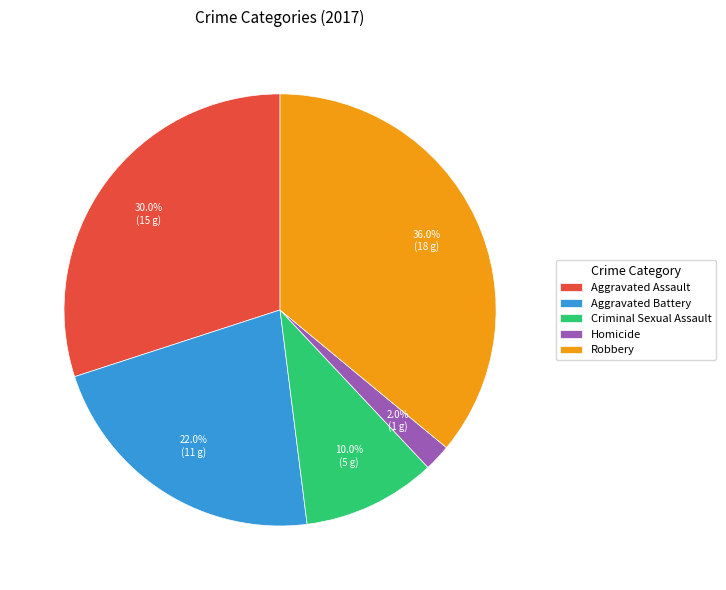

What percentage is the Aggravated Assault slice, to the nearest percent?

30%